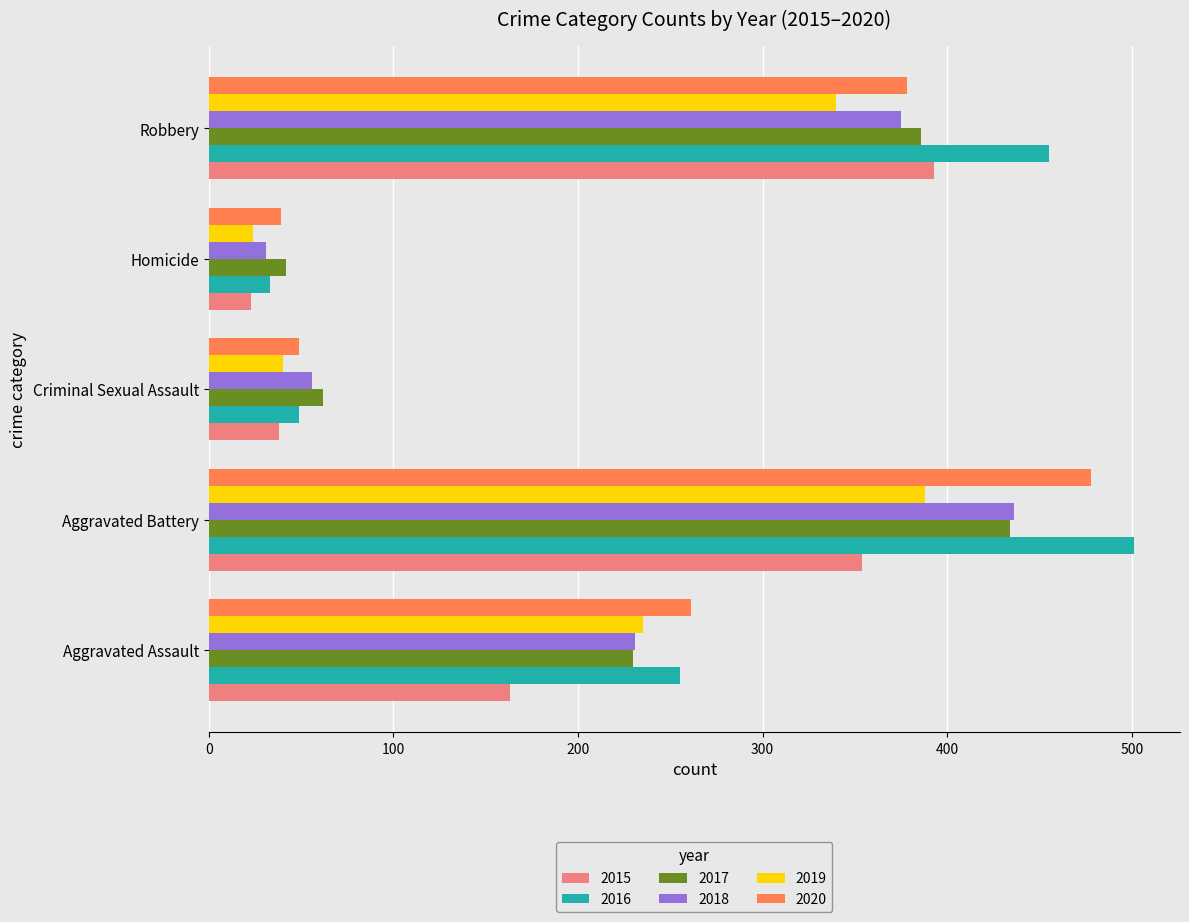

The value of 2018 at Aggravated Battery is 749. True or false?

False